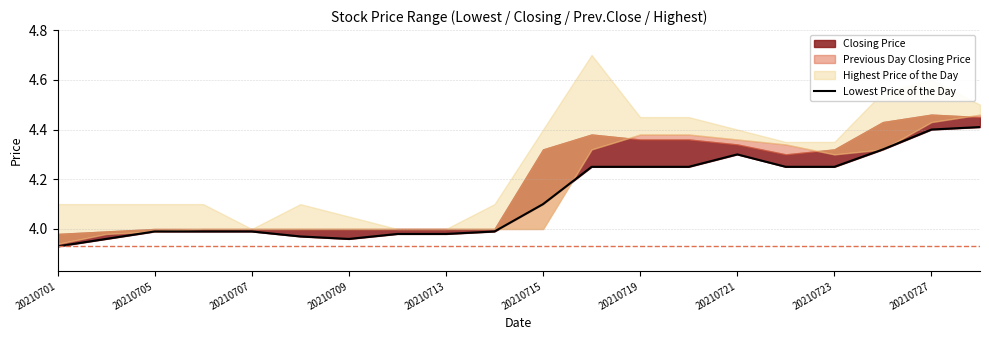

How many lines are shown in the chart?

1